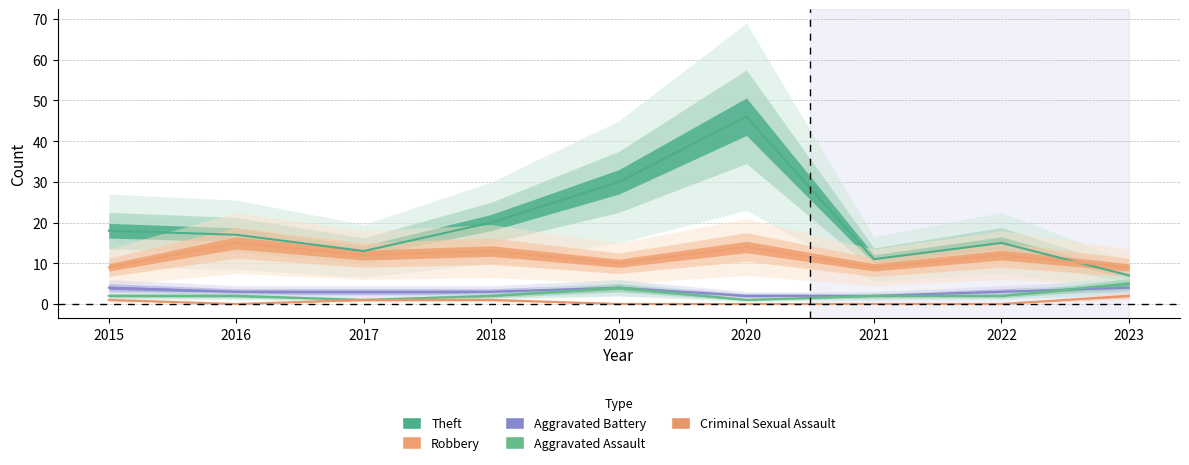

True or false: Robbery and Criminal Sexual Assault intersect in this chart.

False